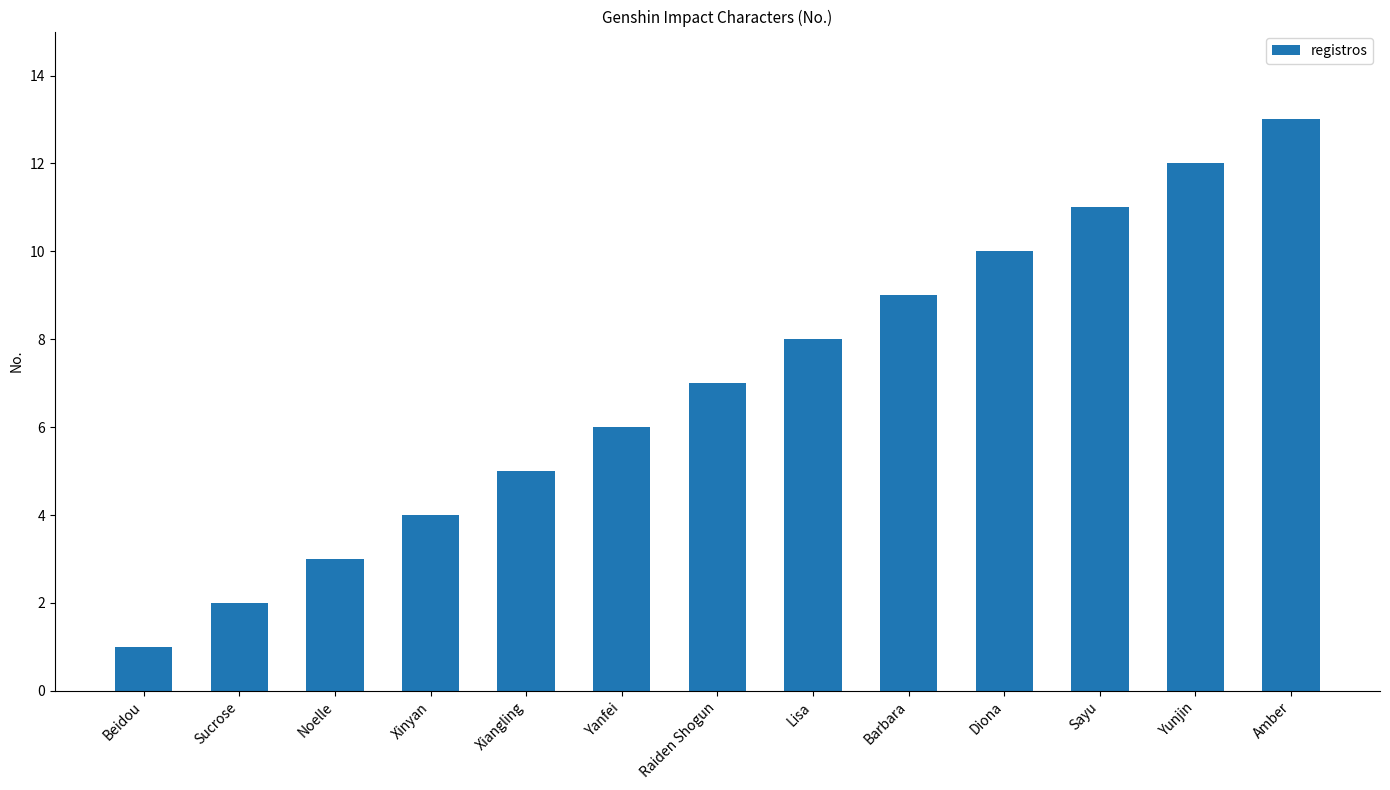

What position from the right is Xinyan?

10